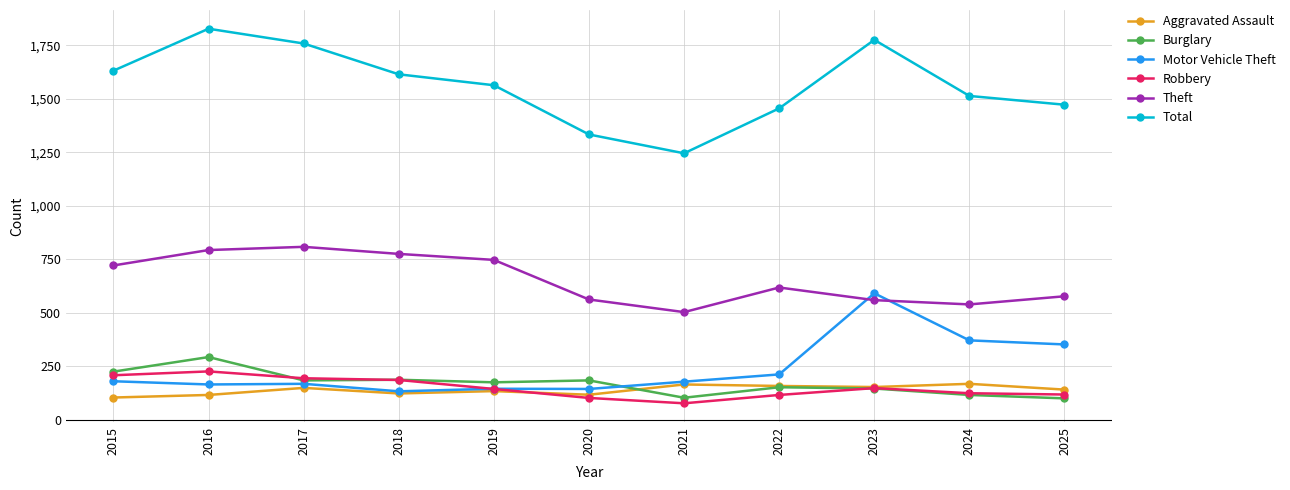

True or false: Motor Vehicle Theft has more than 0 points higher than both neighbors.

True